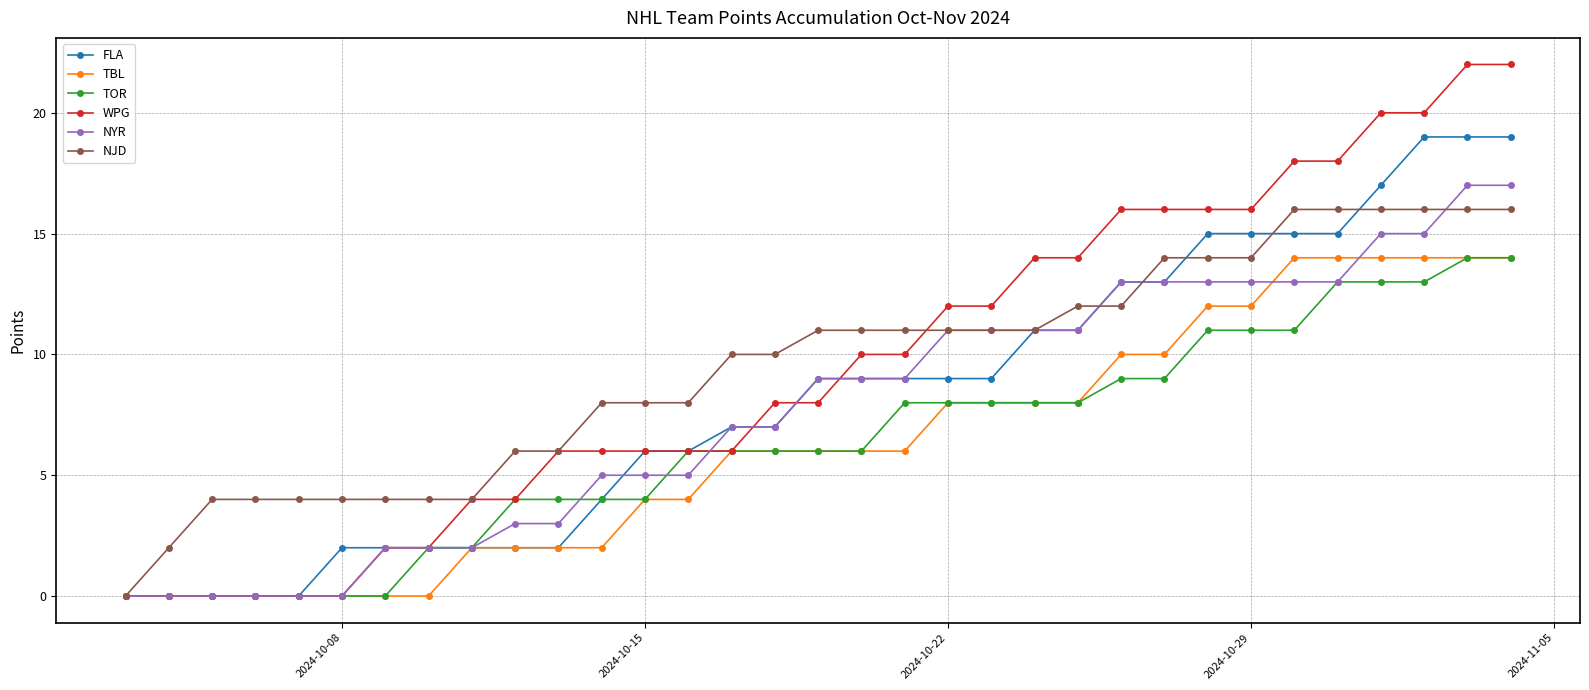

What is the maximum value for TOR?

14